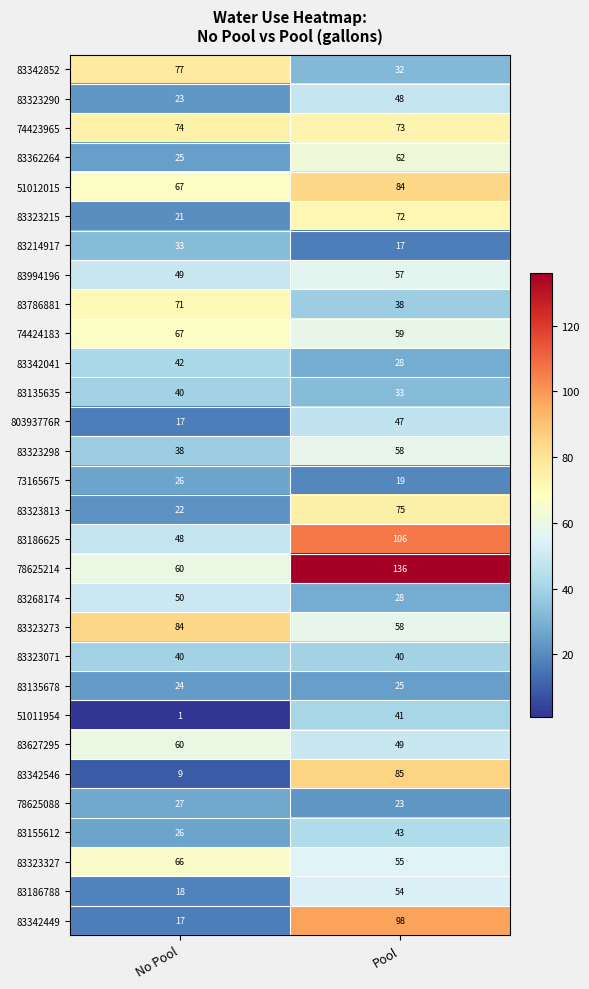

What is the difference between the 78625214 values at No Pool and Pool?

76